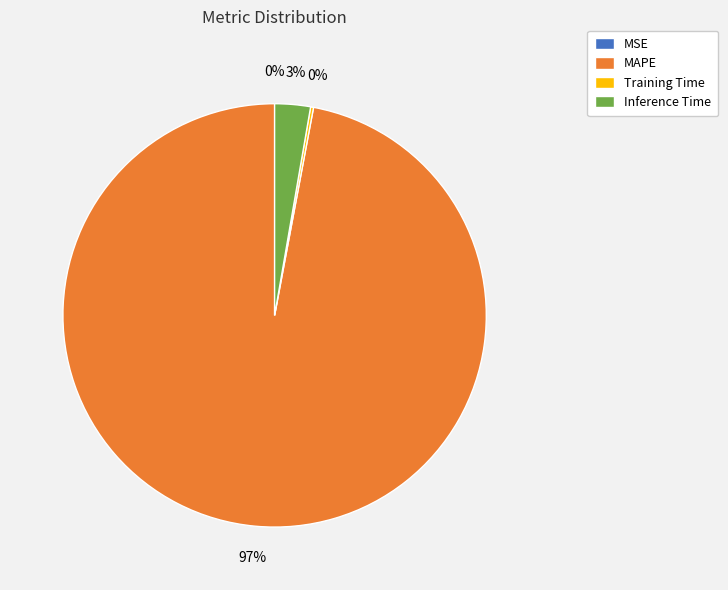

What is the largest slice in the pie chart?

MAPE